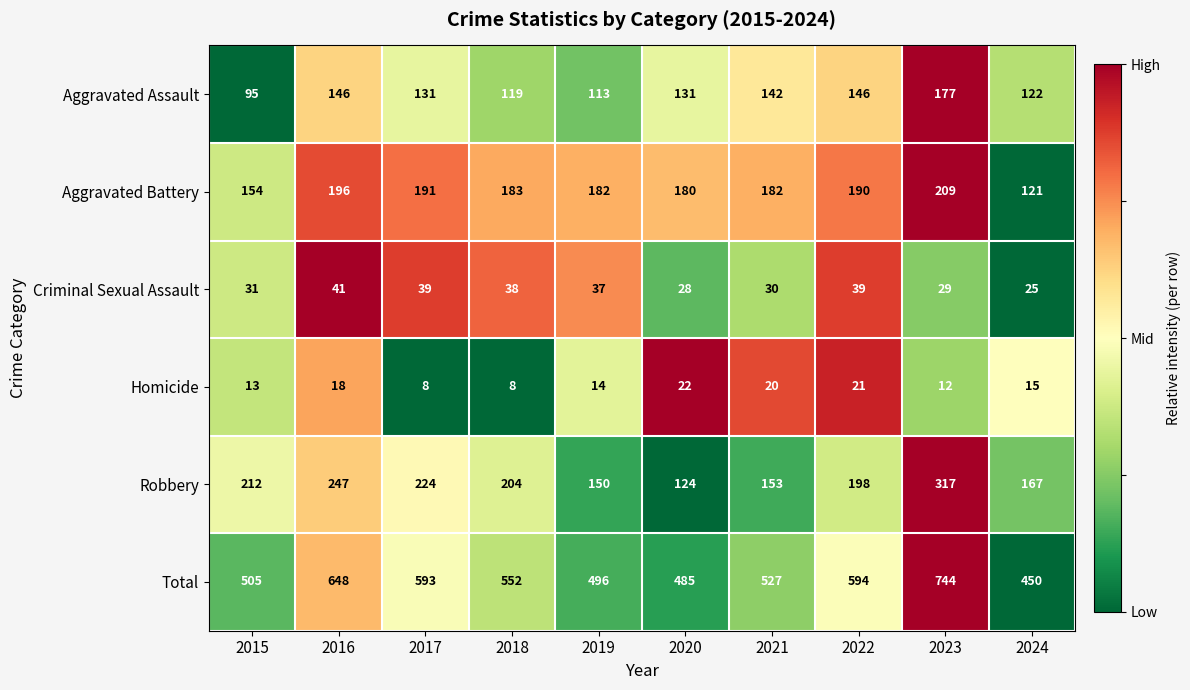

What is the highest value of the Criminal Sexual Assault series?

41